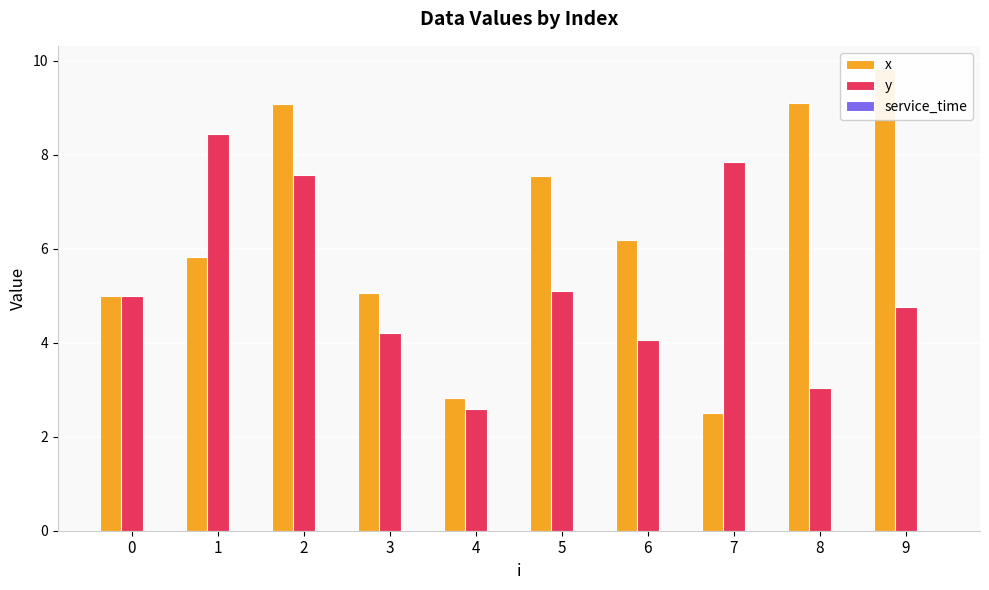

Are the bars horizontal?

No